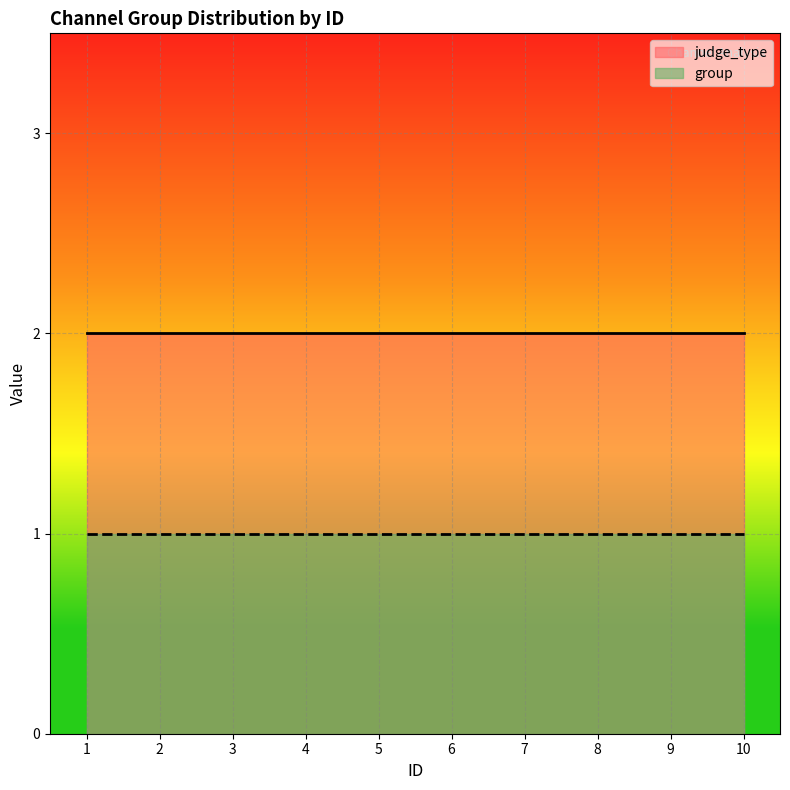

What are all the series names shown in the legend?

judge_type, group